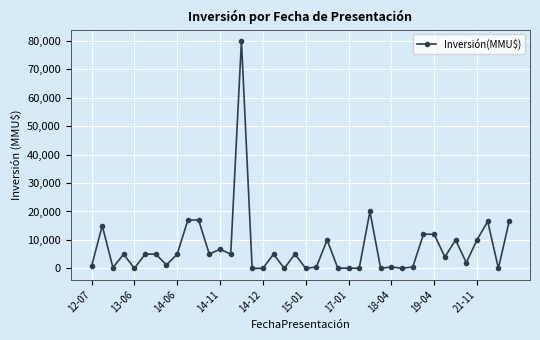

True or false: there are more than 2 points higher than both neighbors.

True